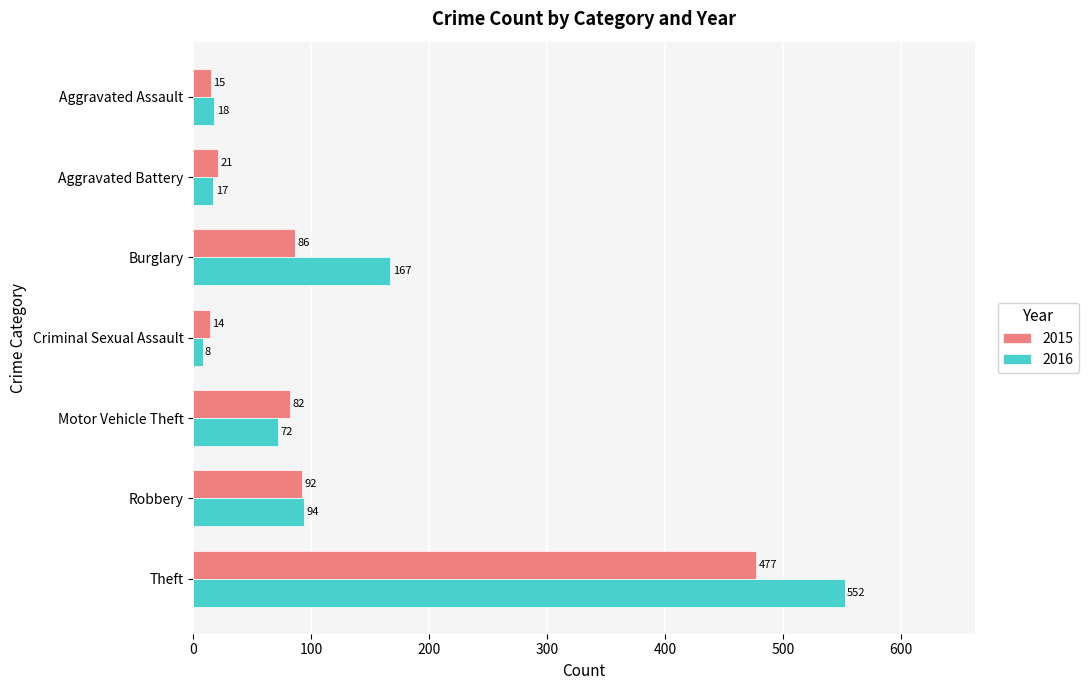

True or false: 2016 has a value of 160 at Theft.

False